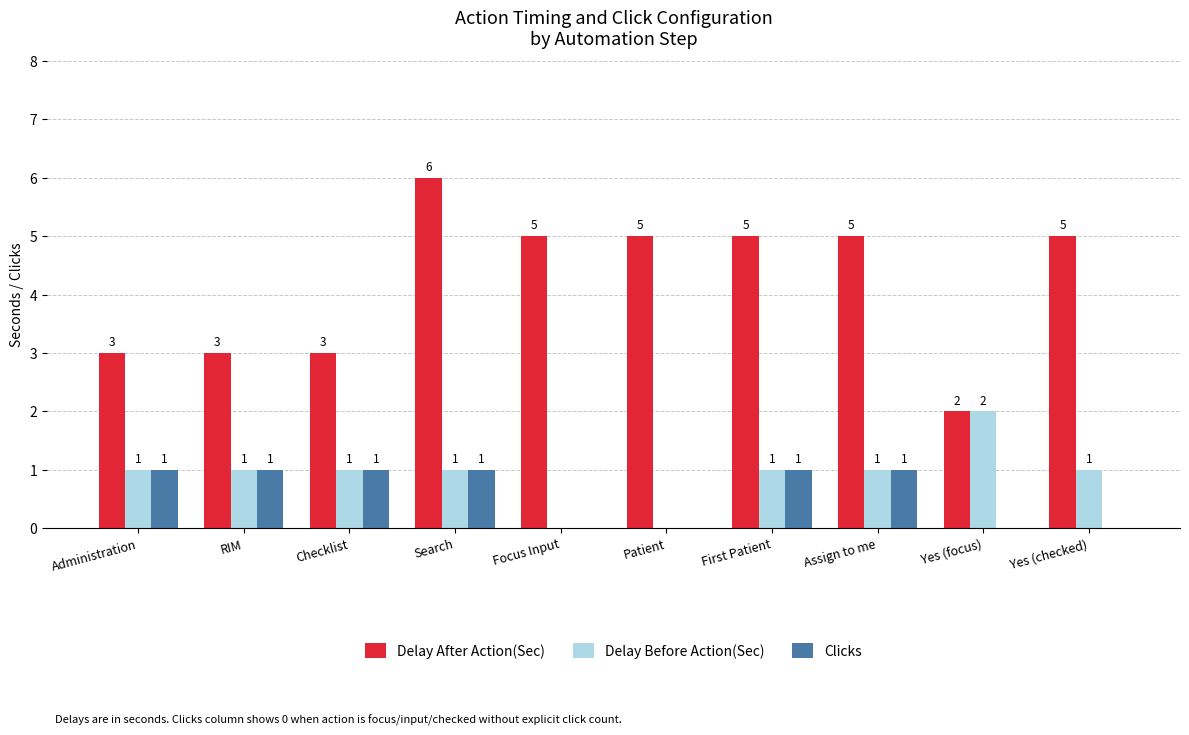

Is it true that Delay Before Action(Sec) equals 2 at RIM?

False